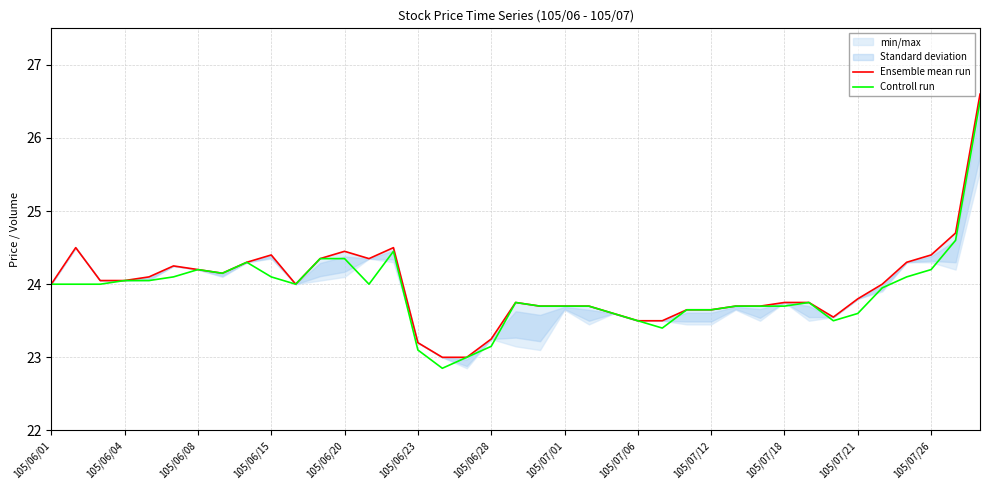

True or false: Ensemble mean run and Controll run intersect in this chart.

False